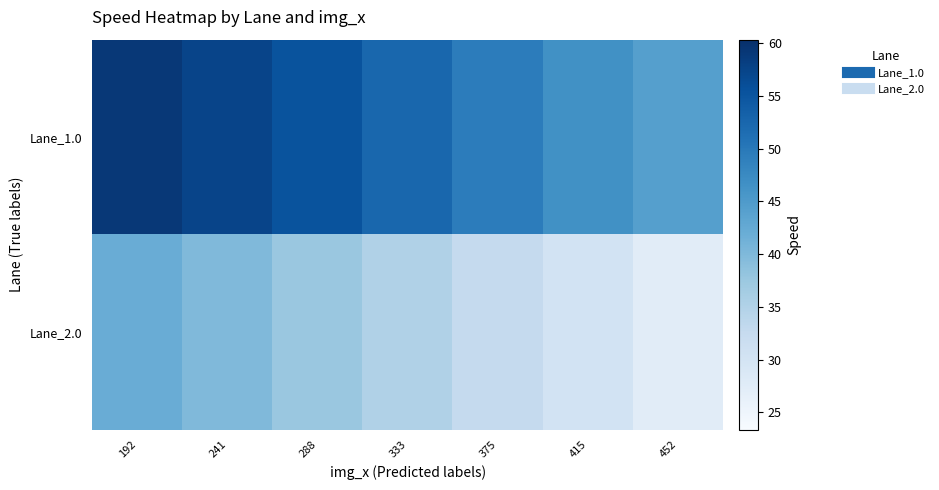

Which series has the largest total across all categories?

Lane_1.0